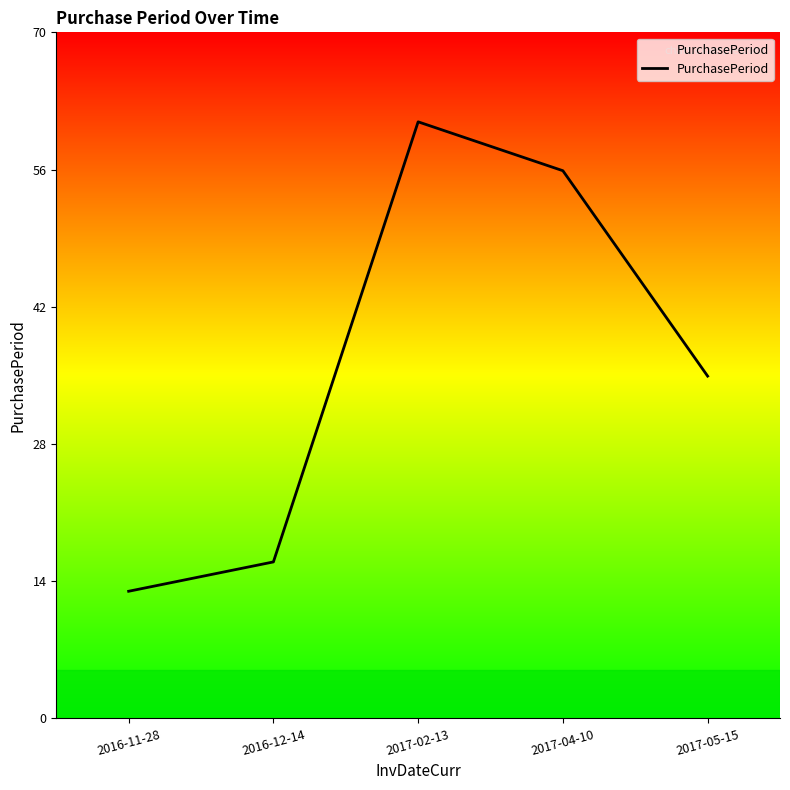

True or false: there are more than 2 points higher than both neighbors.

False